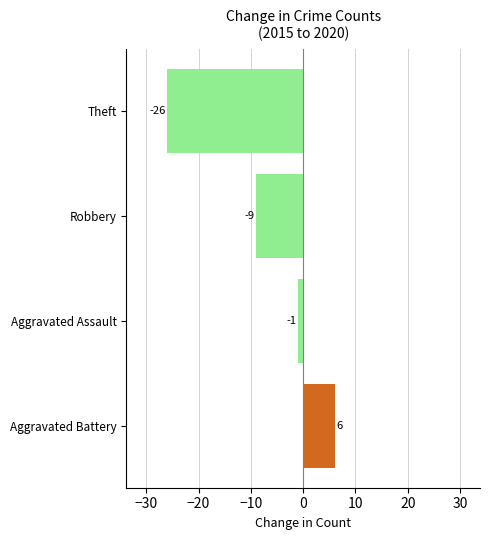

Reading bottom to top, list all the values displayed in this chart.

Aggravated Battery=6	Aggravated Assault=-1	Robbery=-9	Theft=-26